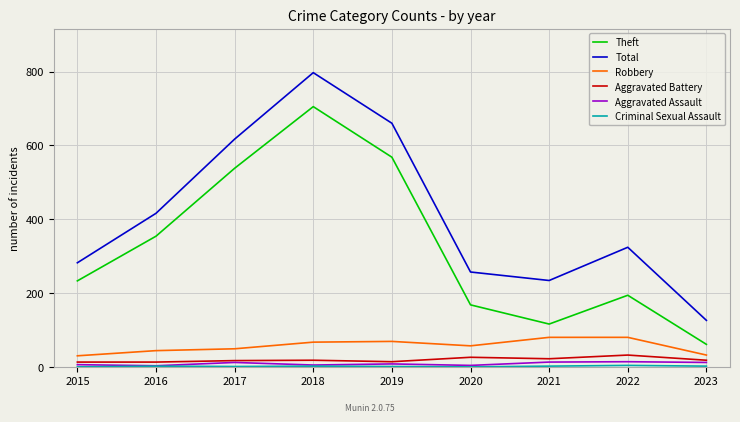

How many distinct data groups are displayed?

6